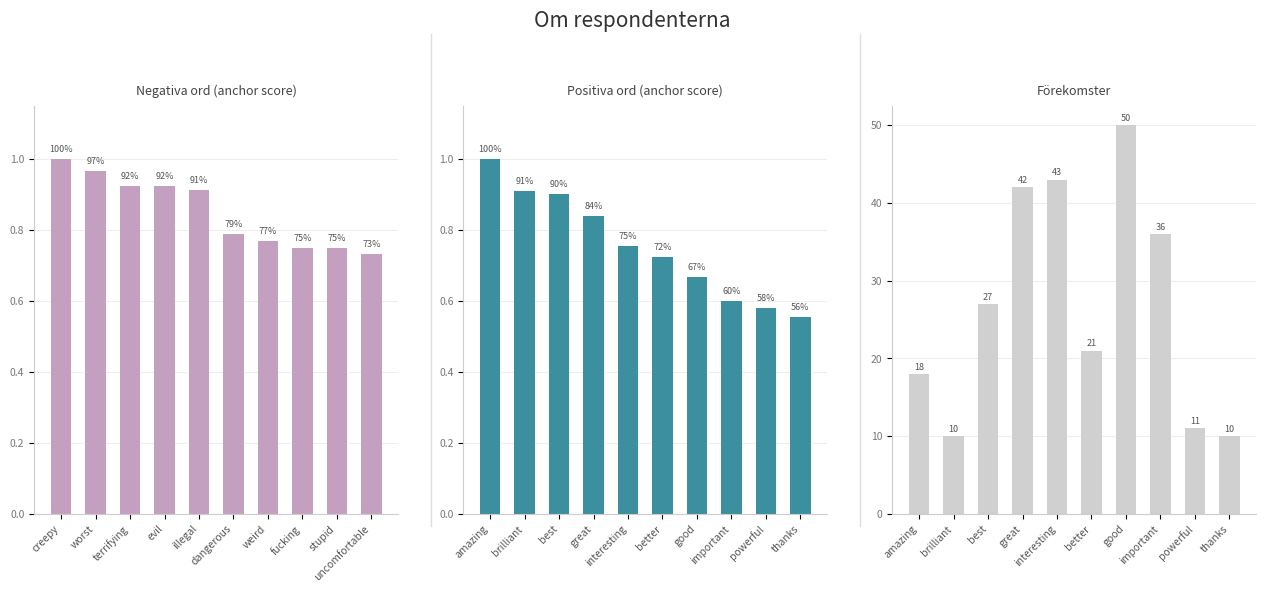

Which series changed the most between illegal and weird?

Förekomster